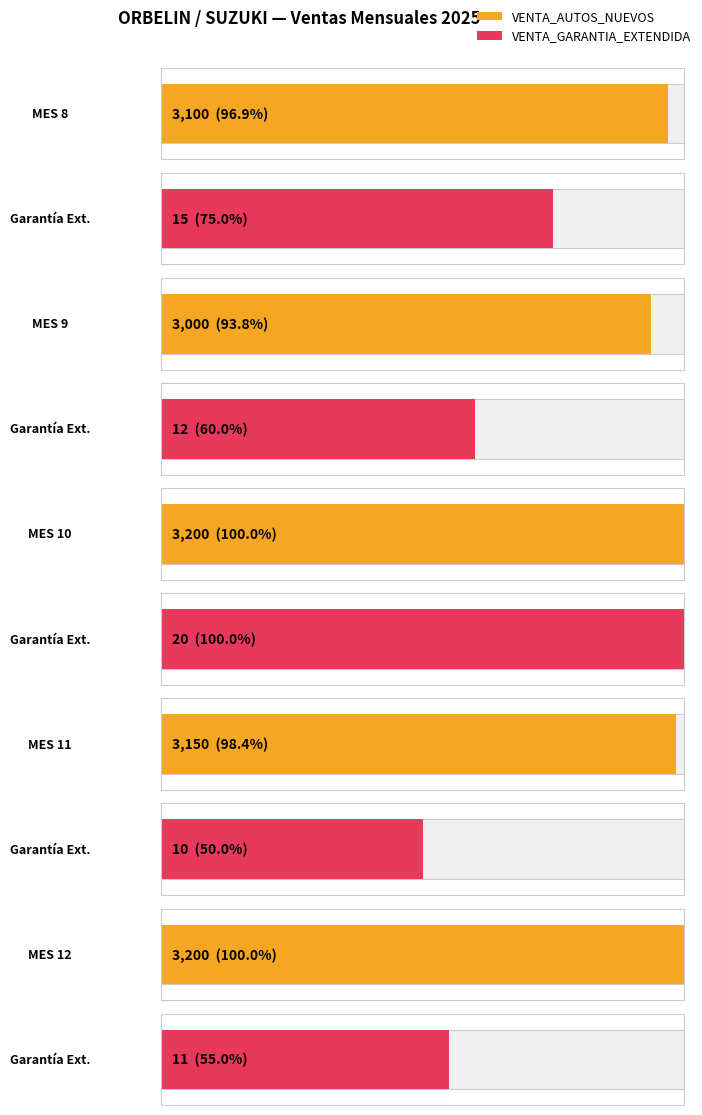

What is the highest value of the VENTA_AUTOS_NUEVOS series?

3200